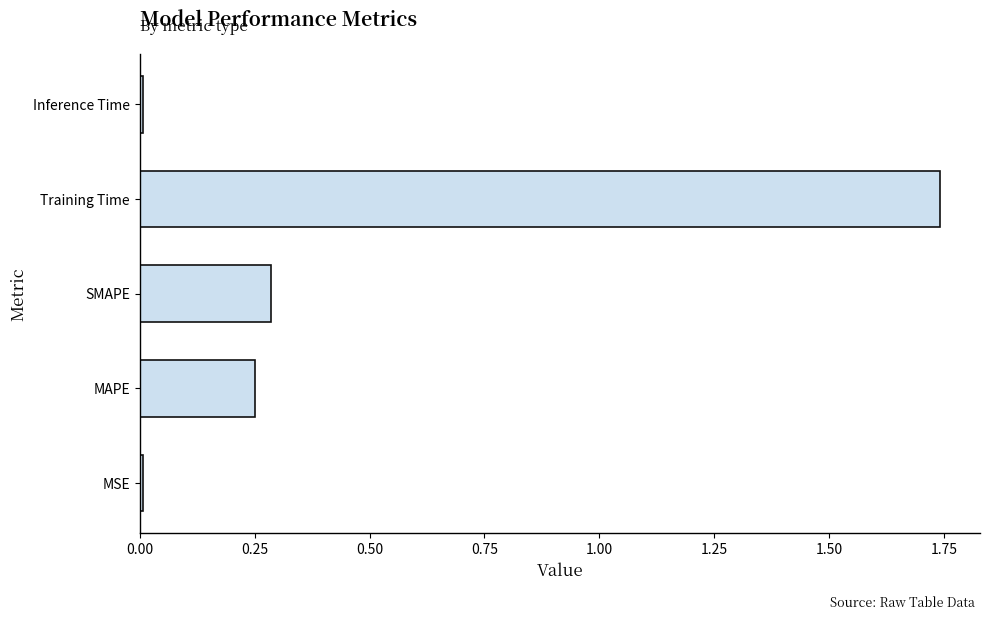

What is the average value?

0.5